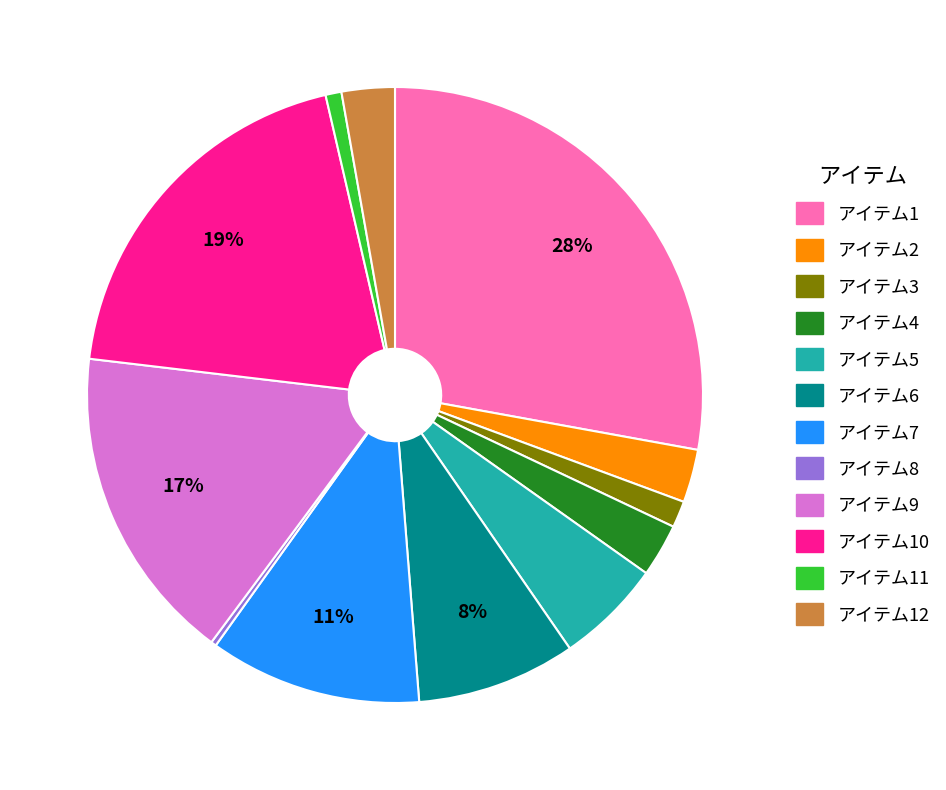

Is there any slice that represents more than half of the pie?

No